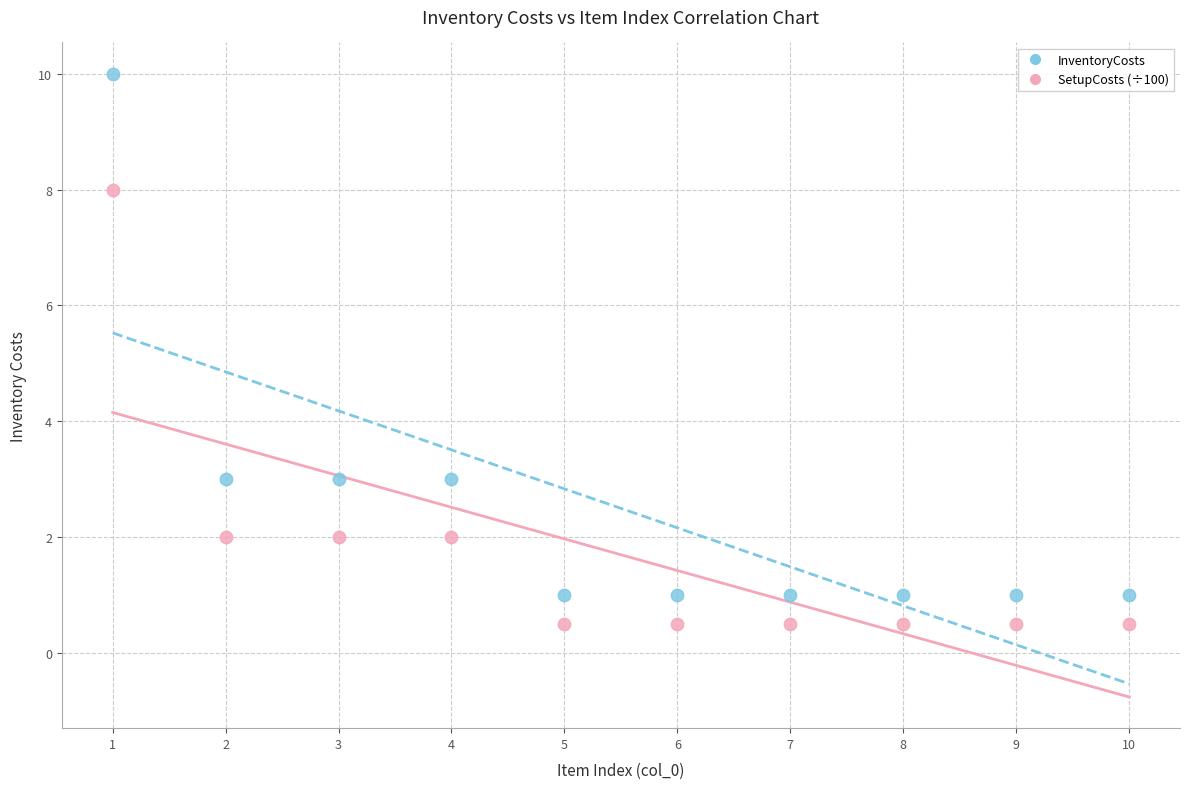

Which series contains the lowest Y value?

SetupCosts (÷100)